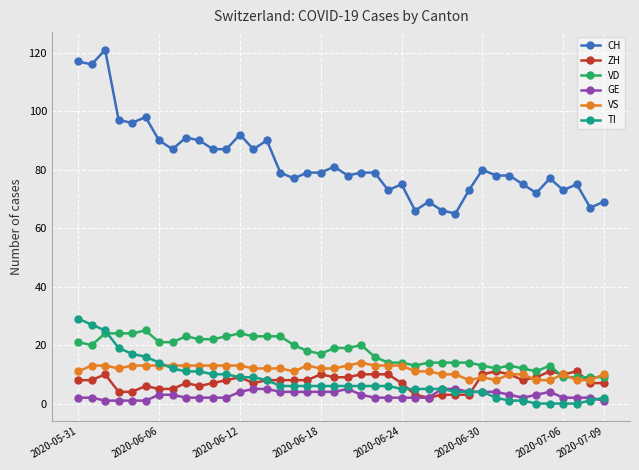

Which series has the widest spread of values?

CH